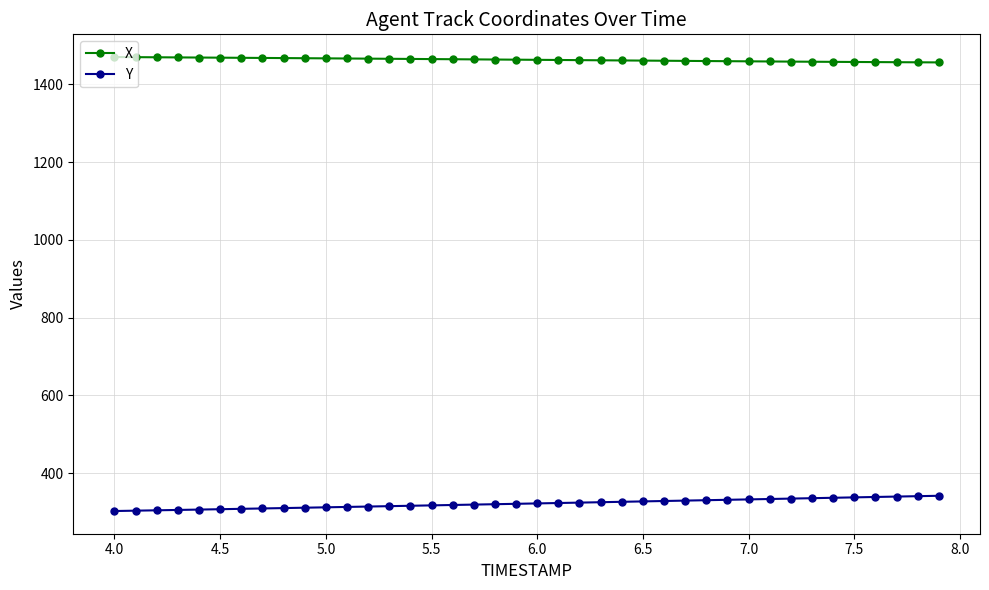

What is the sum of all X values?

58539.6